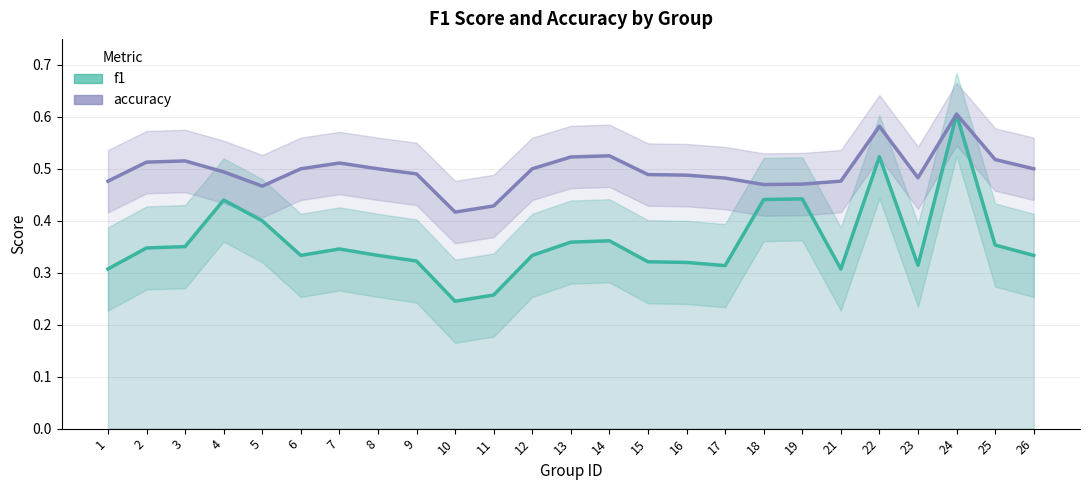

Reading left to right, what are all the values shown in this chart?

f1: 0.3	0.3	0.4	0.4	0.4	0.3	0.3	0.3	0.3	0.2	0.3	0.3	0.4	0.4	0.3	0.3	0.3	0.4	0.4	0.3	0.5	0.3	0.6	0.4	0.3
accuracy: 0.5	0.5	0.5	0.5	0.5	0.5	0.5	0.5	0.5	0.4	0.4	0.5	0.5	0.5	0.5	0.5	0.5	0.5	0.5	0.5	0.6	0.5	0.6	0.5	0.5